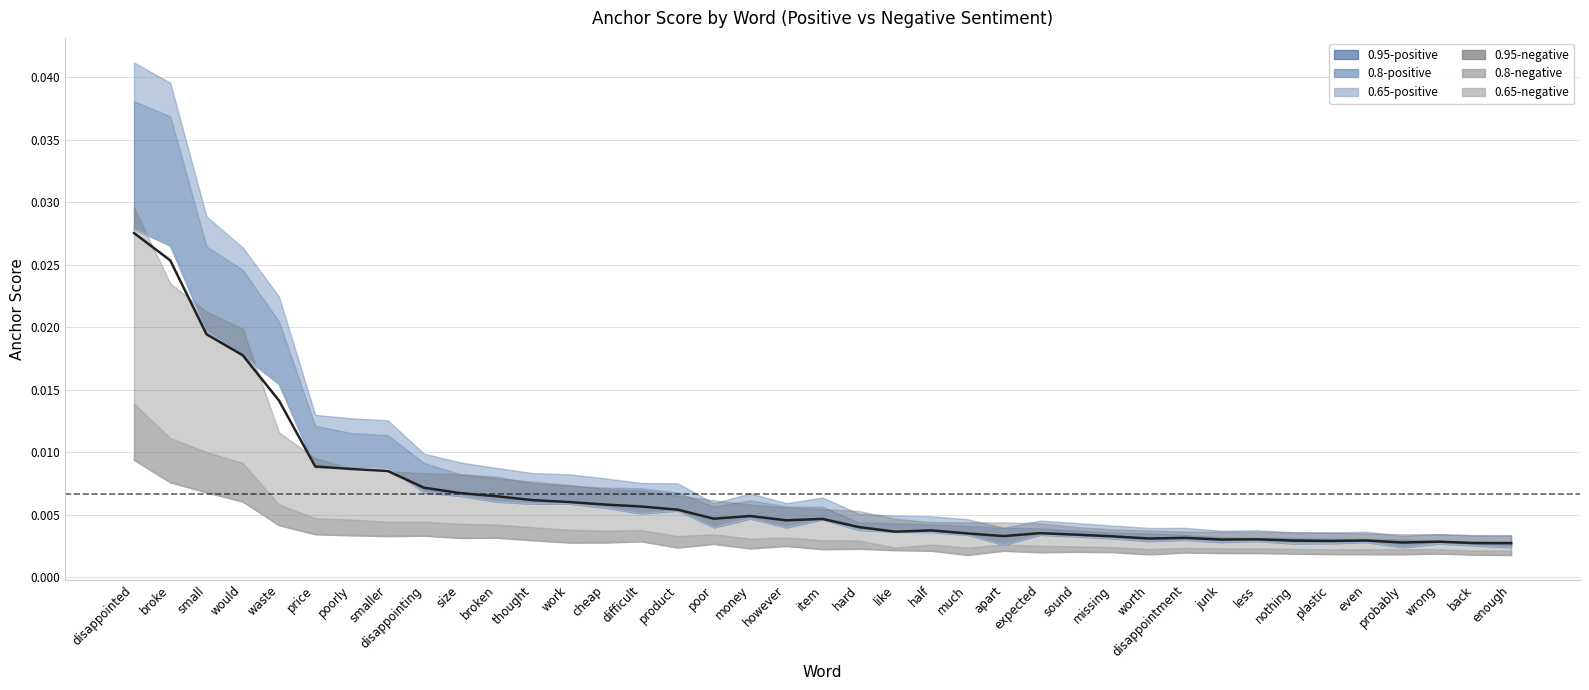

Which category has the highest value in the 0.65-negative anchor score series?

disappointed